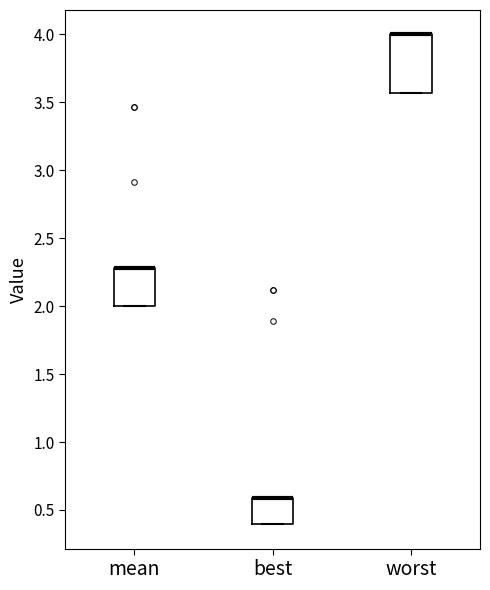

Which box is the tallest, from its lower edge to its upper edge?

worst